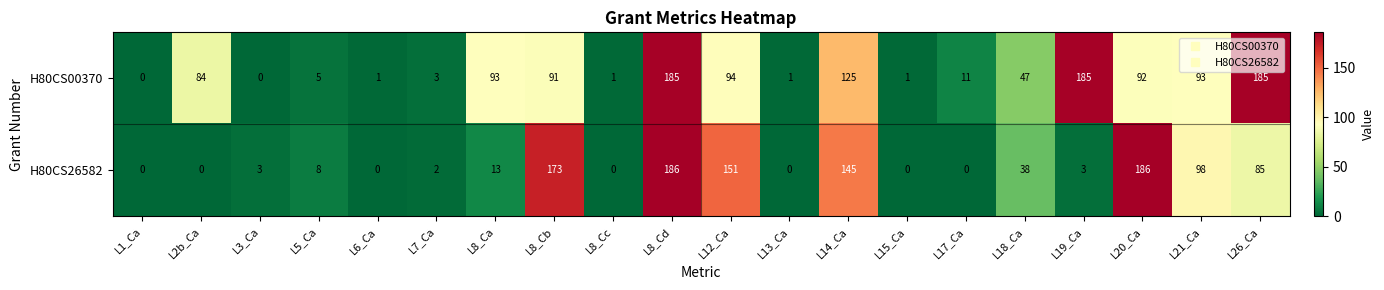

At which label is H80CS00370 closest to 92?

L20_Ca